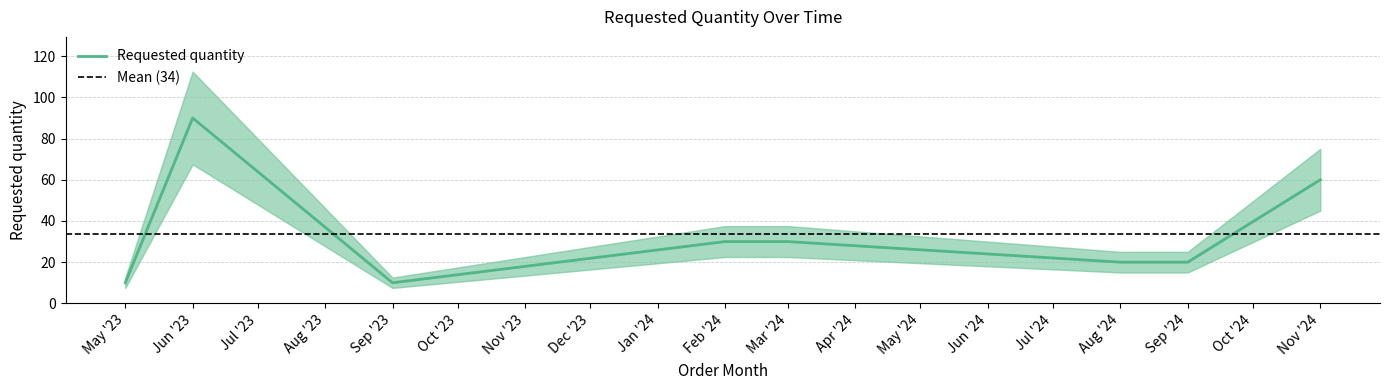

How many values are between 20 and 60?

5